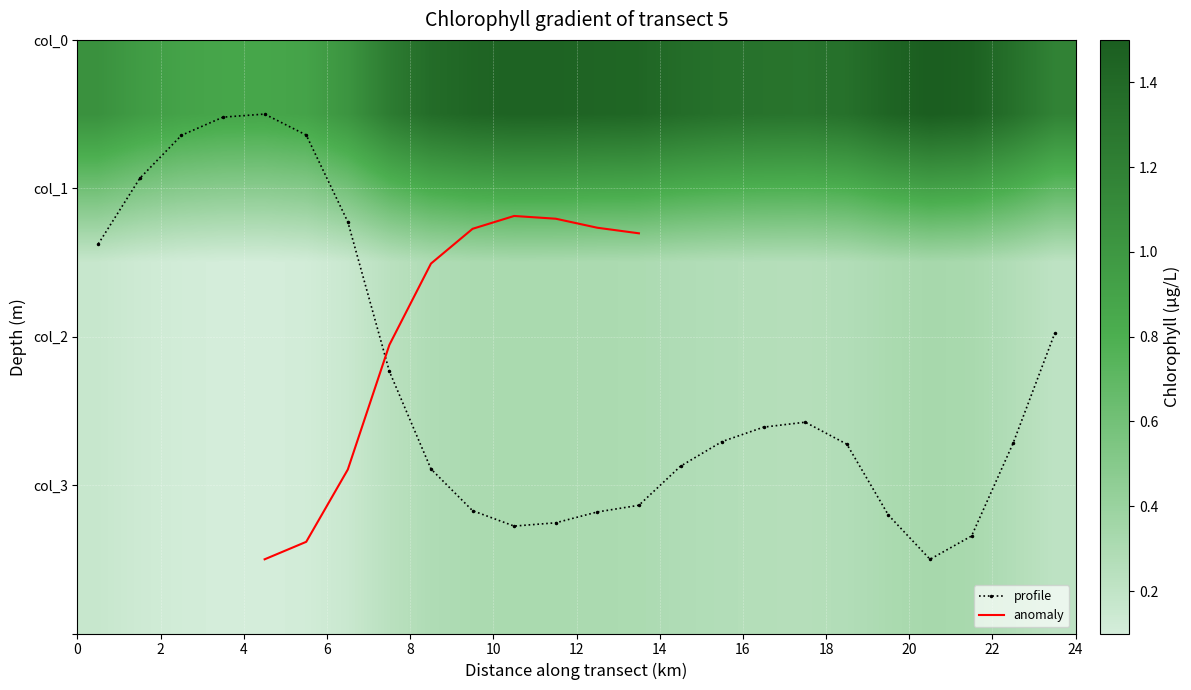

What is the lowest value of the 1 series?

0.9